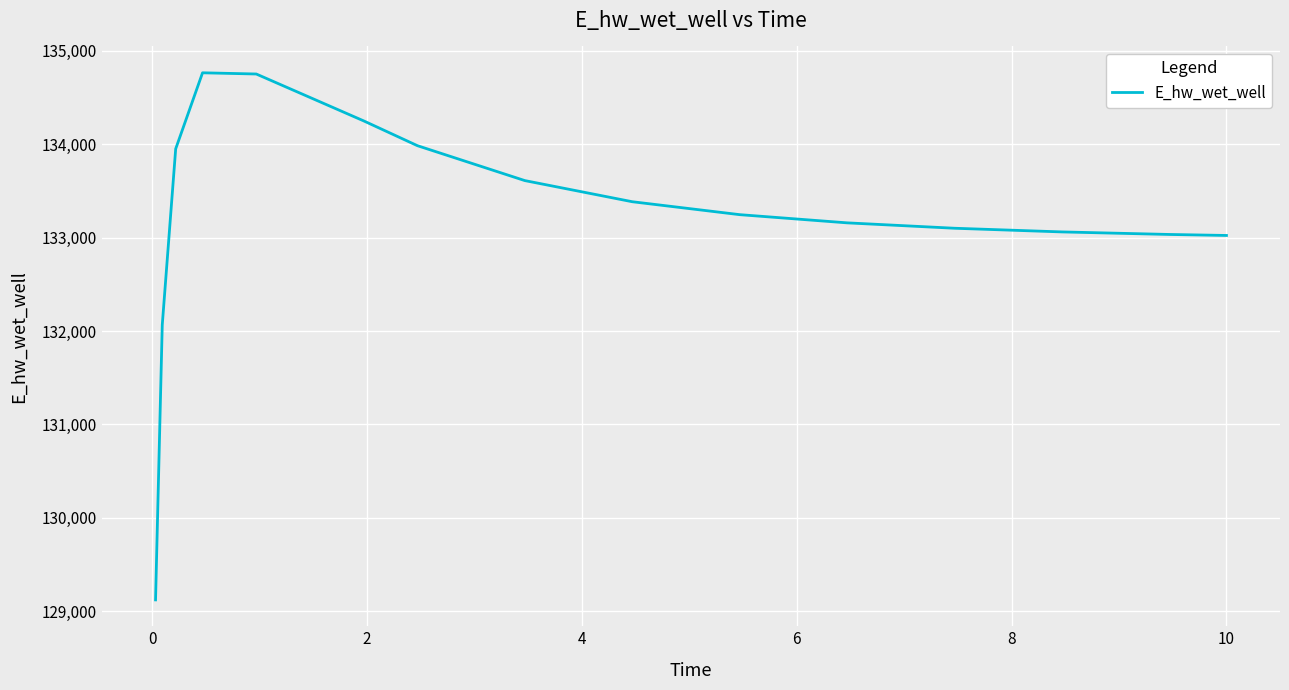

True or false: there are more than 2 points higher than both neighbors.

False